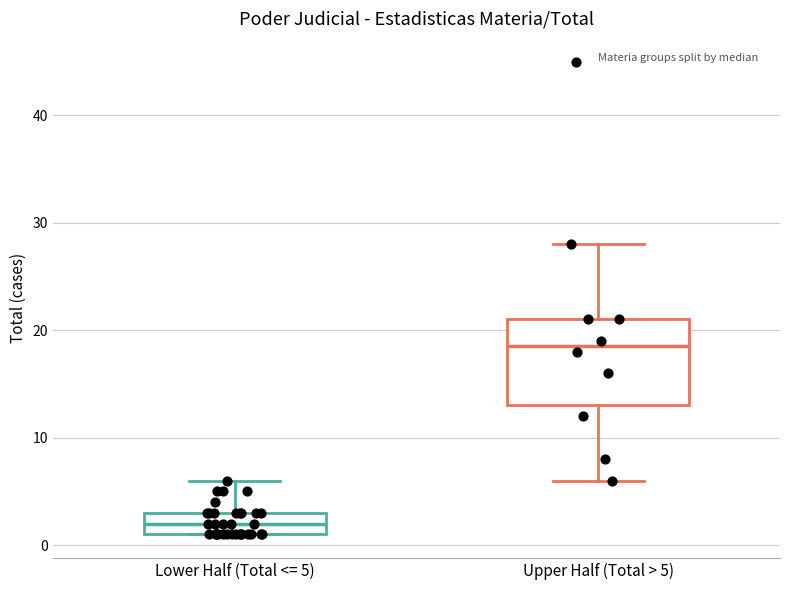

Reading left to right, transcribe this box plot: for each box, give where its median line is, the range the box spans, and where its two whiskers end, as read against the y-axis. The values are not printed on the chart, so give them approximately, as read against the axis.

Lower Half (Total <= 5): median 2, box 1 to 3, whiskers 1 to 6
Upper Half (Total > 5): median 19, box 13 to 21, whiskers 6 to 28